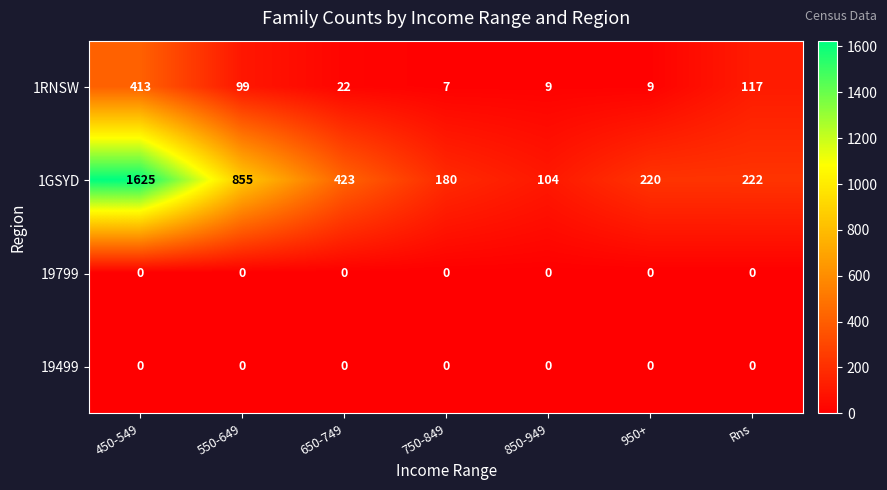

At which category is the sum across all series the highest?

450-549